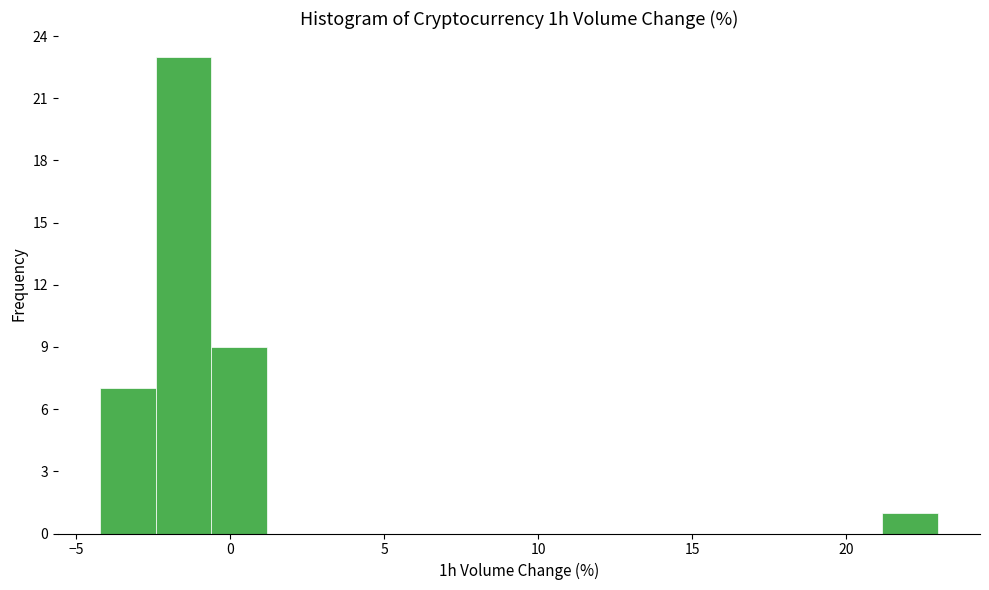

Read against the x-axis, roughly where is the centre of the tallest bar?

-1.5